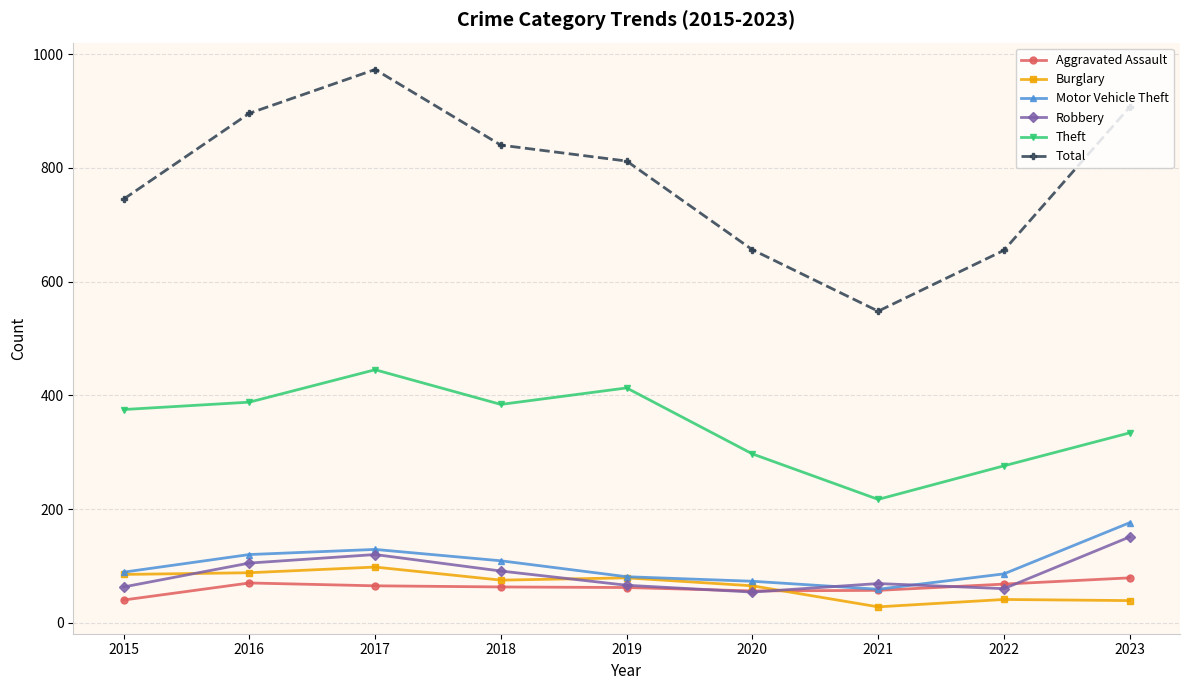

Which label corresponds to the largest value in the chart?

2017